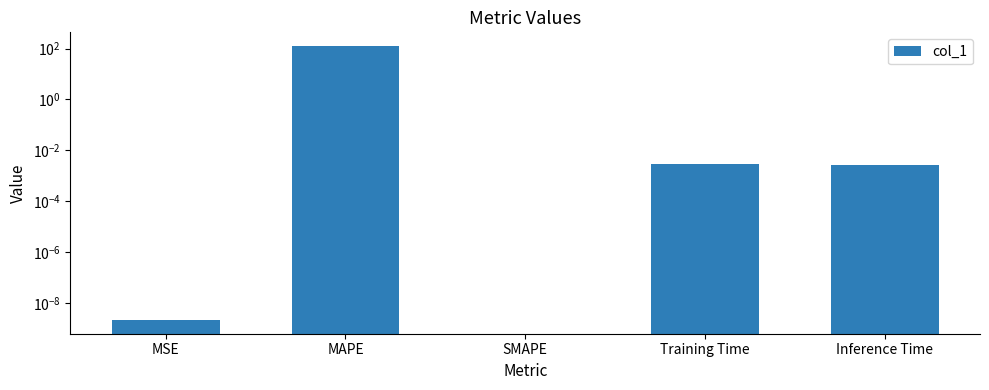

What is the maximum value shown in the chart?

125.4